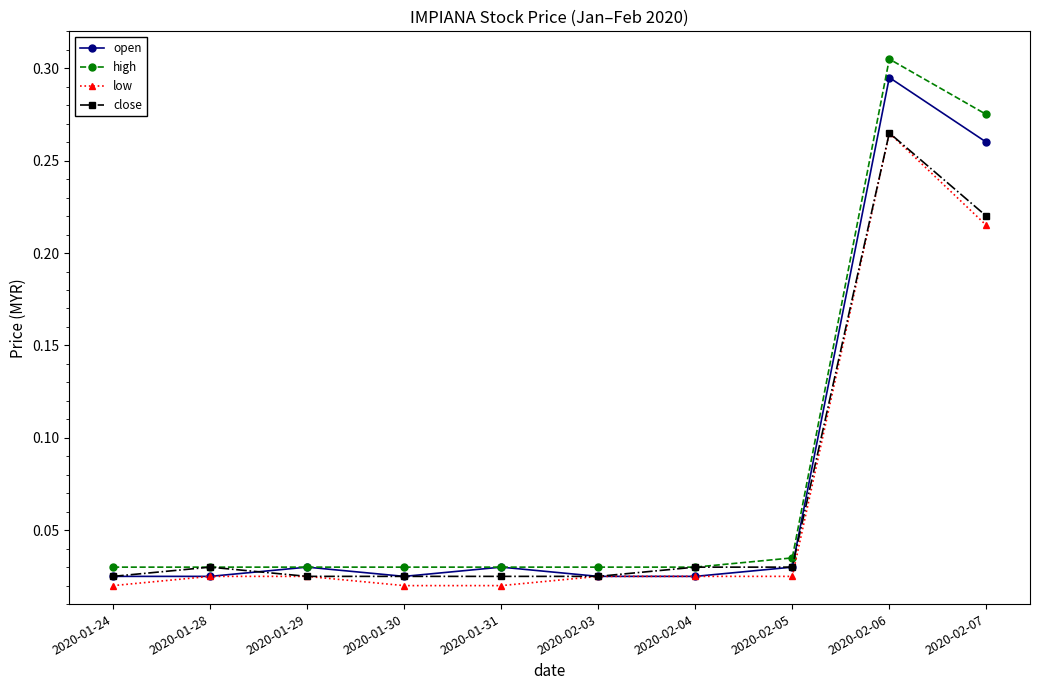

What is the label of the 7th point from the left?

2020-02-04